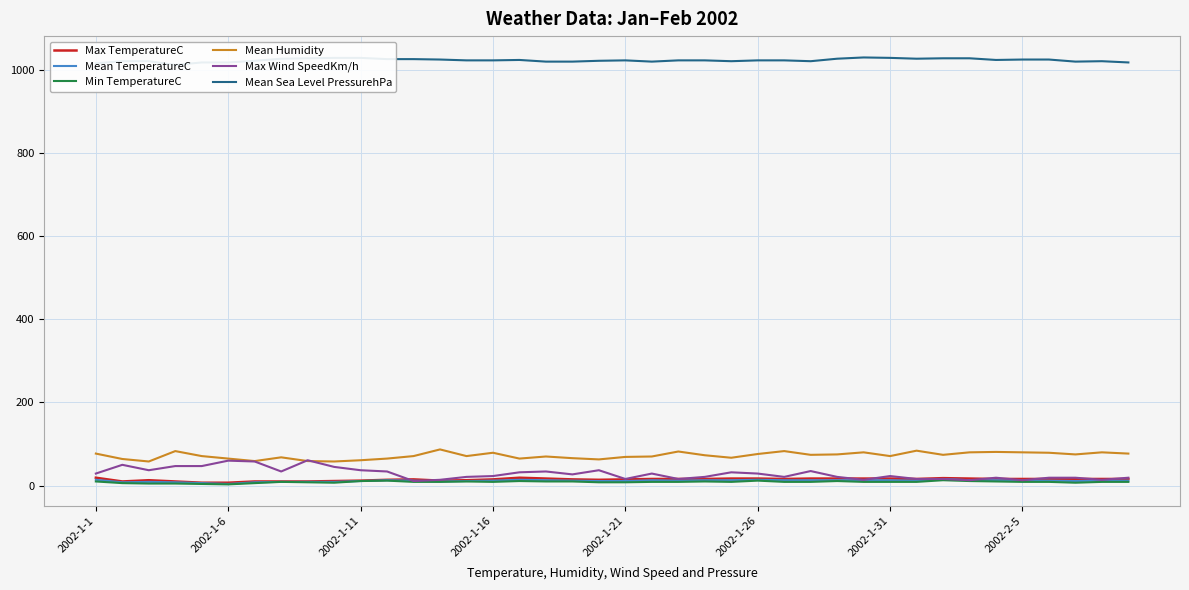

The value of Mean Humidity at 2002-1-6 is 65. True or false?

True